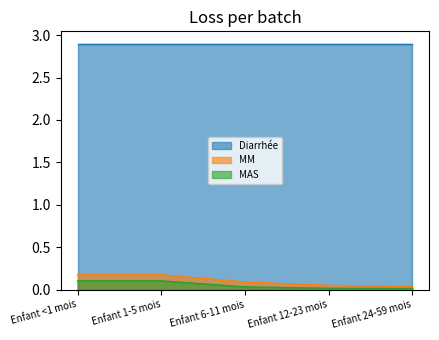

True or false: MAS has a value of 0.0 at Enfant 12-23 mois.

True